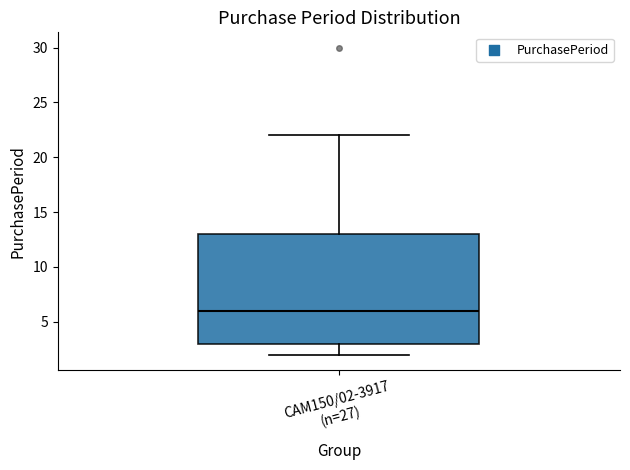

Transcribe this box plot: give where the median line is, the range the box spans, and where the two whiskers end, as read against the y-axis. The values are not printed on the chart, so give them approximately, as read against the axis.

median 6, box 3 to 13, whiskers 2 to 22